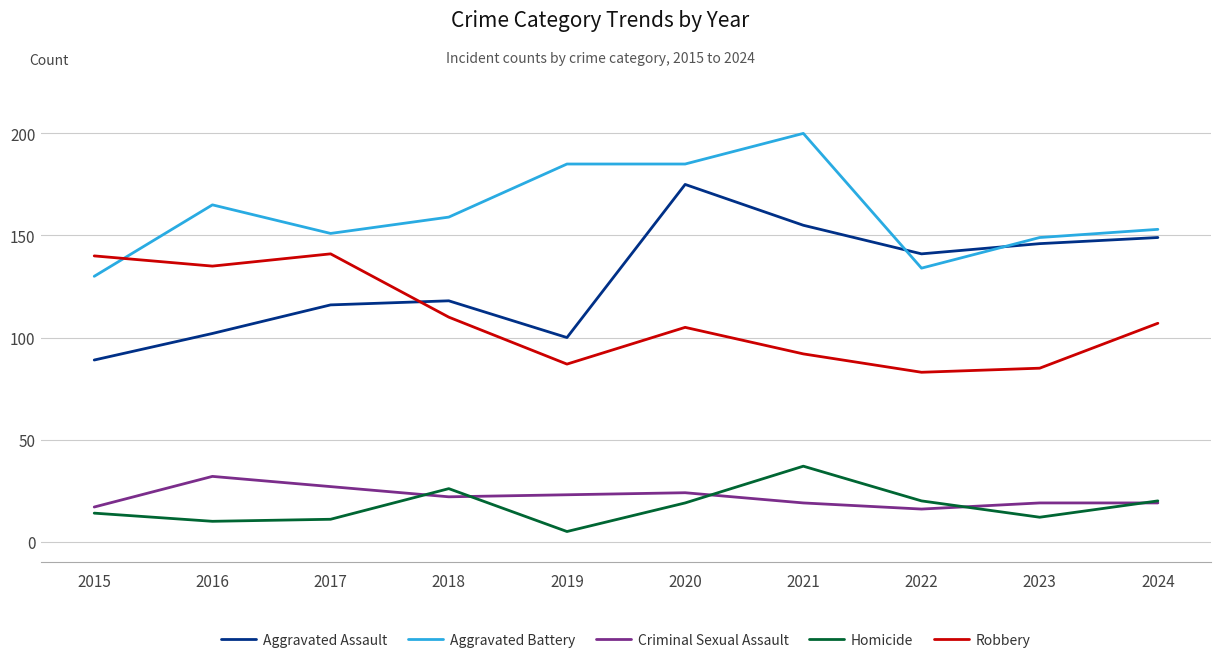

How many times do Aggravated Battery and Robbery cross each other?

1